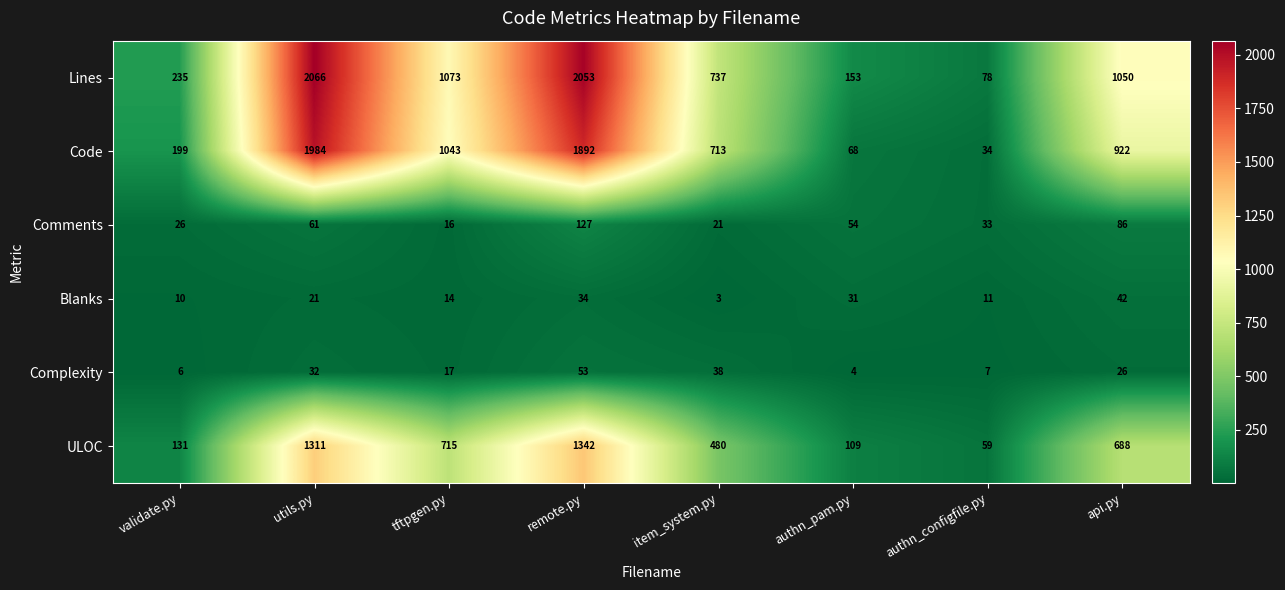

Which series has the largest total across all categories?

Lines